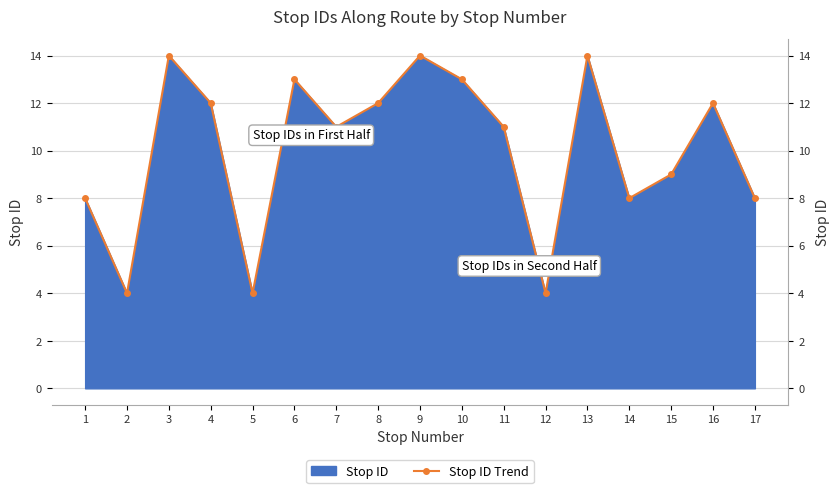

At which category does the data reach its first local valley?

2